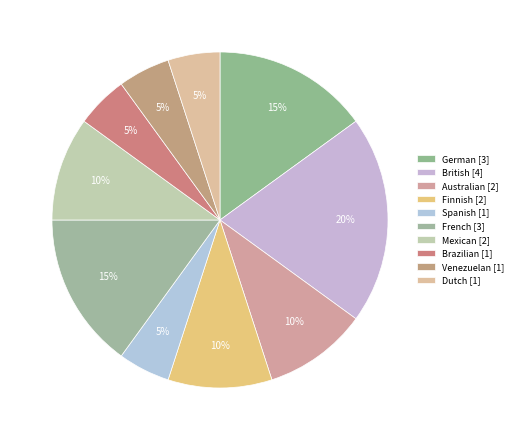

Is it true that Venezuelan is 1% of the pie?

False